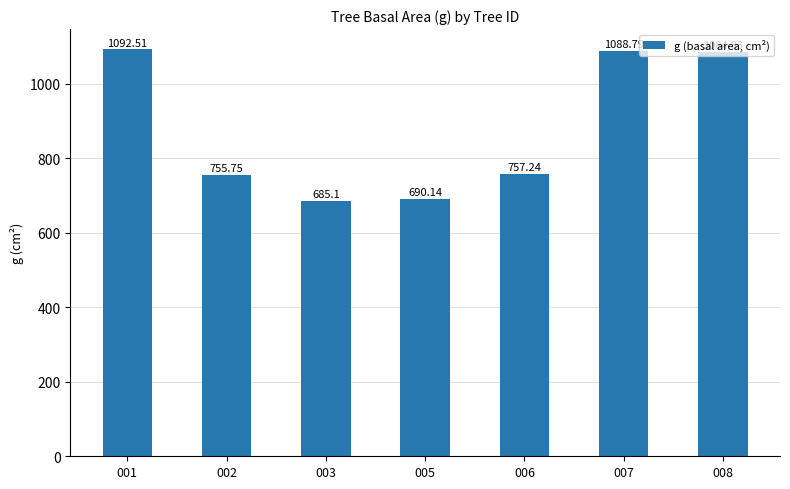

What is the difference between the maximum and second lowest values?

402.4